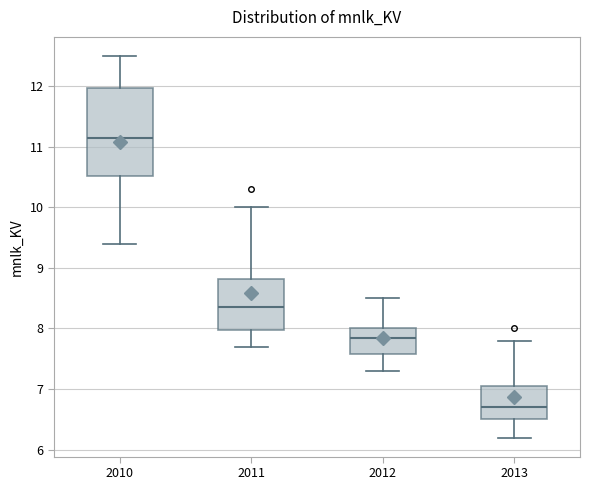

Where is the upper edge of the box at x = 2011 on the y-axis? The values are not printed on the chart, so give them approximately, as read against the axis.

8.8